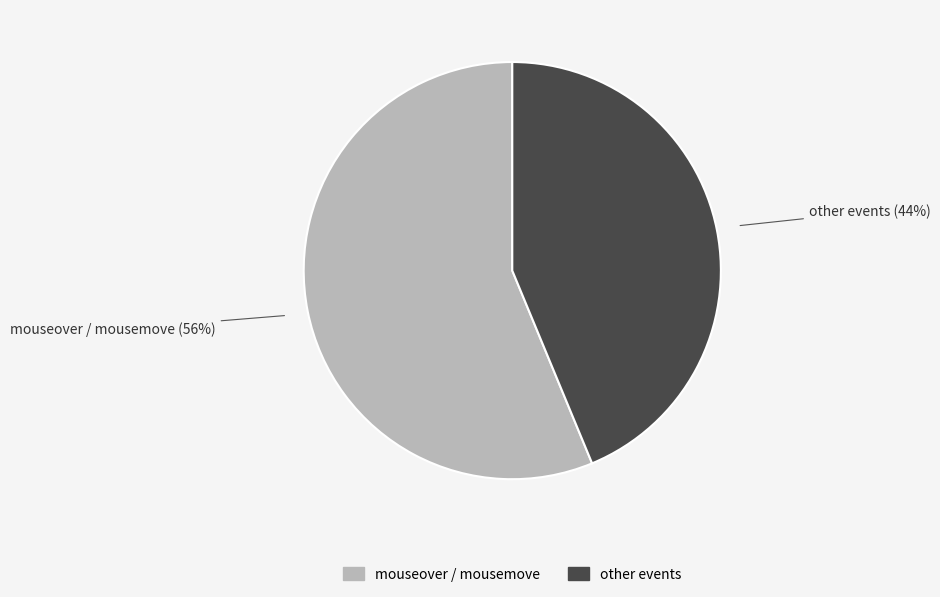

To the nearest percent, what is the average slice percentage?

50%